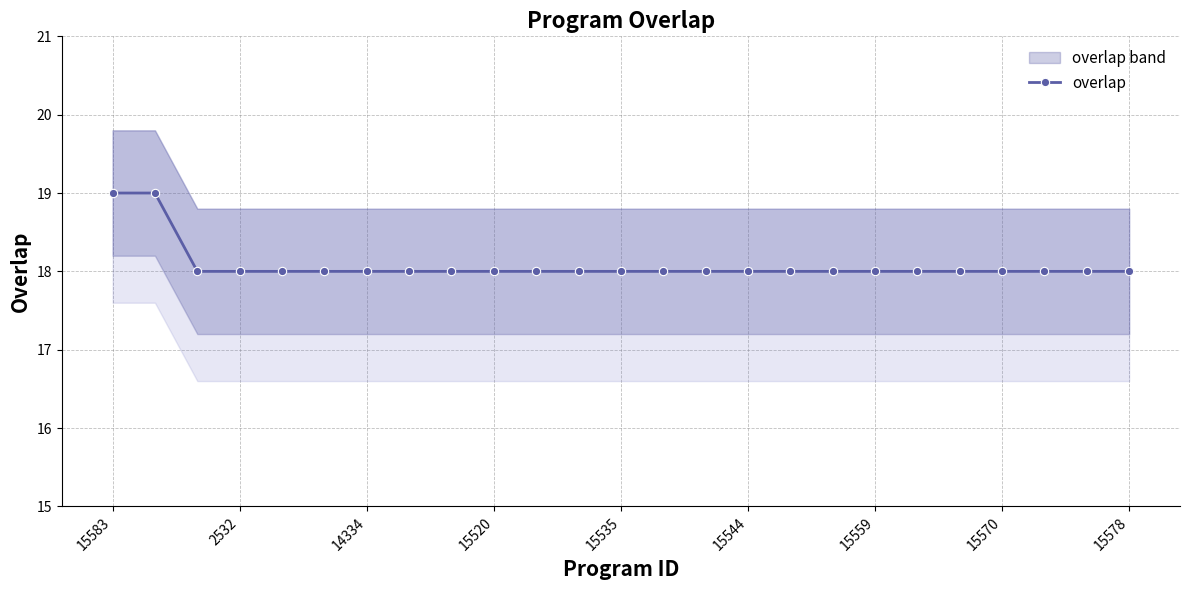

Does the chart have visible grid lines?

Yes